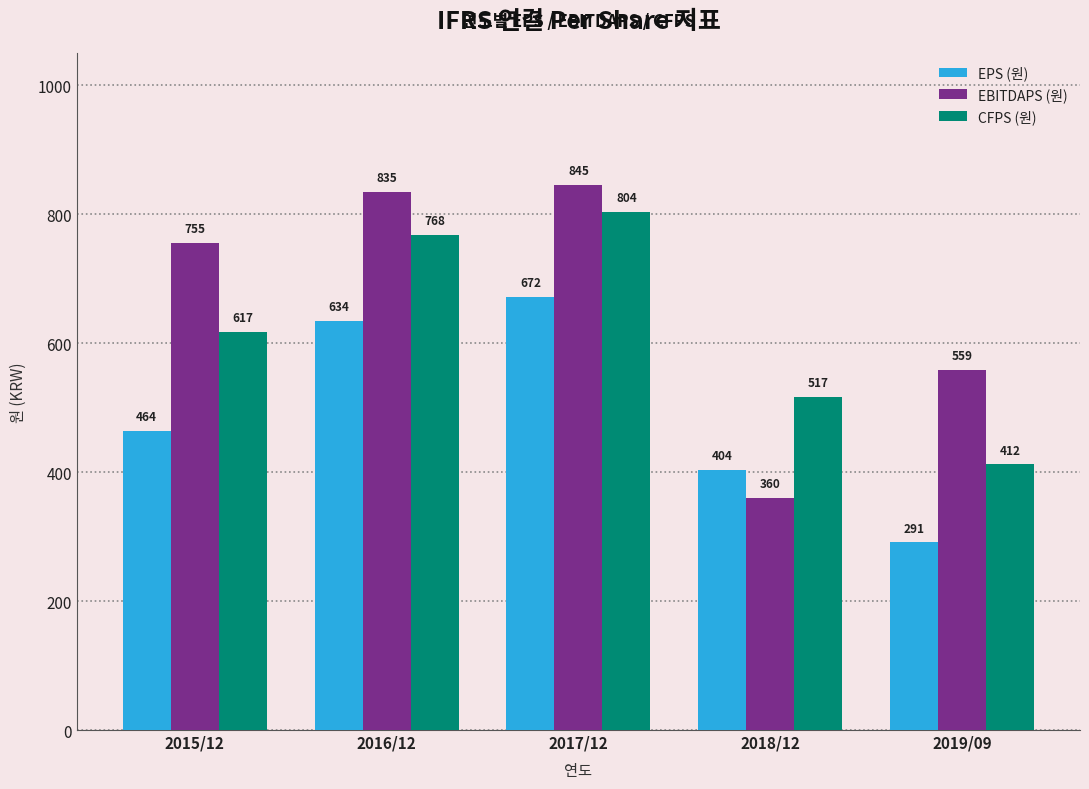

Does the chart contain stacked bars?

No